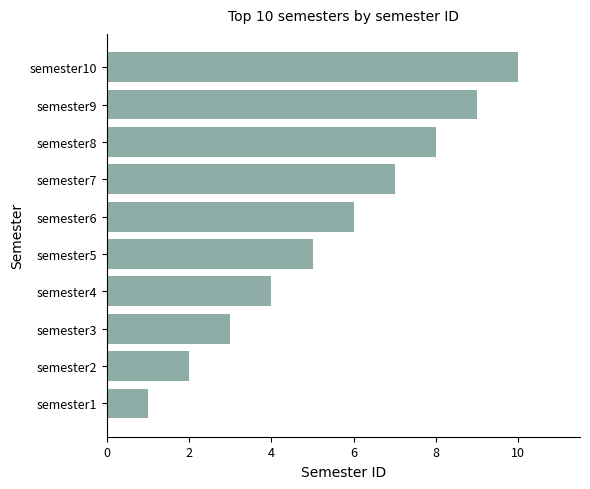

How many distinct data groups are displayed?

1